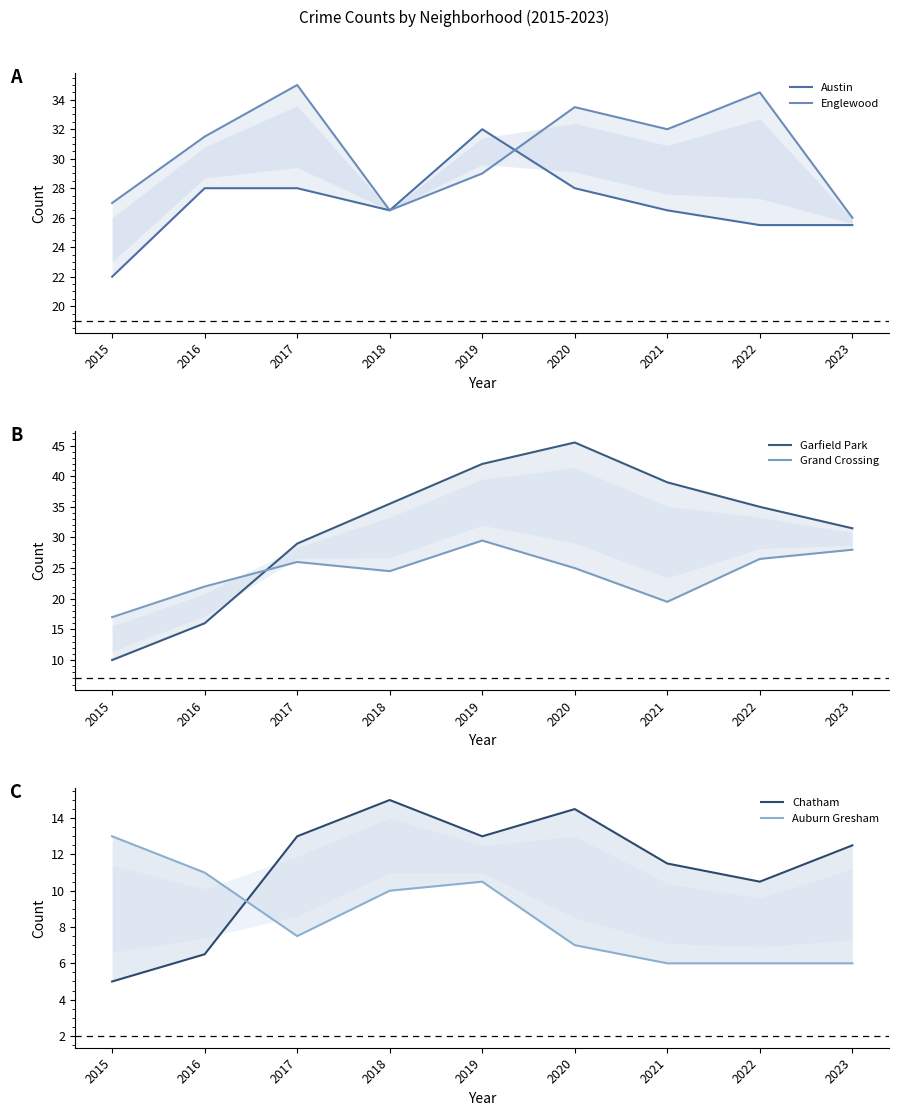

Between 2016 and 2017, which is larger?

2016